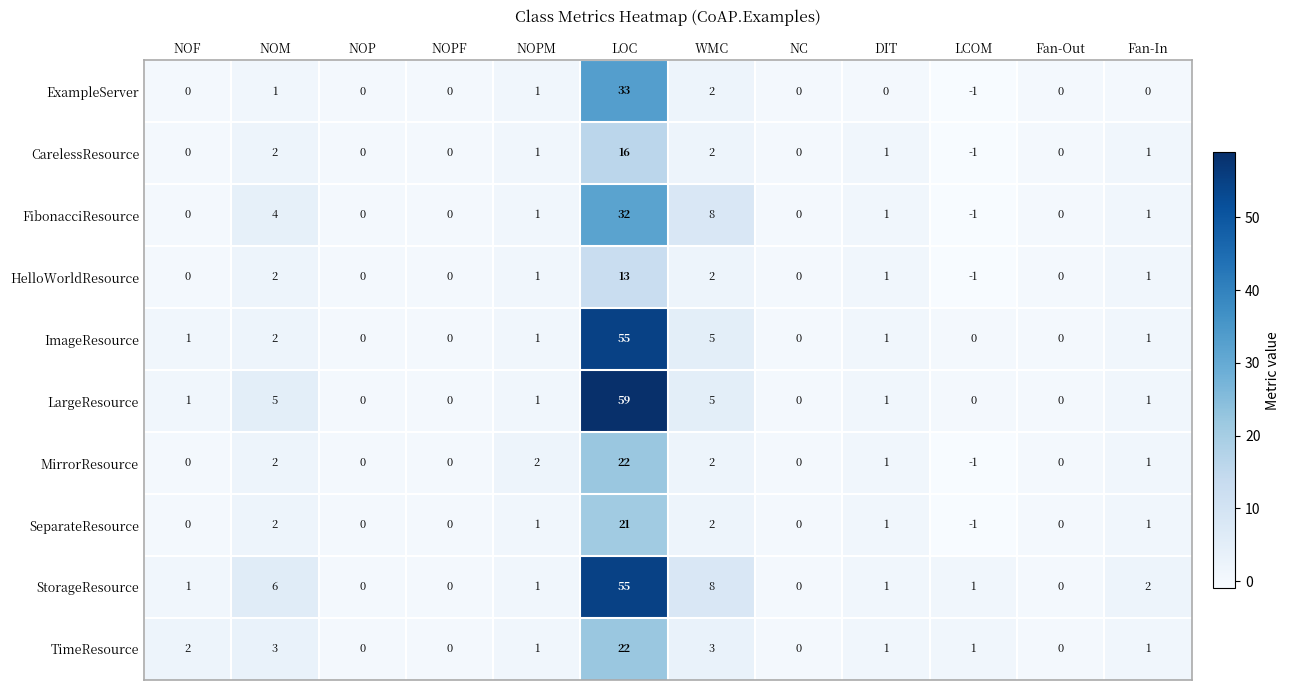

Between NOM and WMC, which series saw the biggest shift?

FibonacciResource